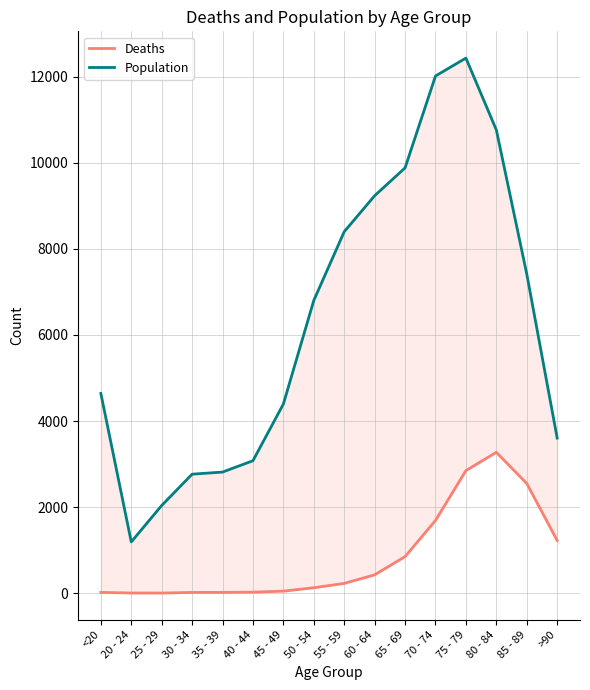

True or false: Deaths has a value of 850 at 65 - 69.

True